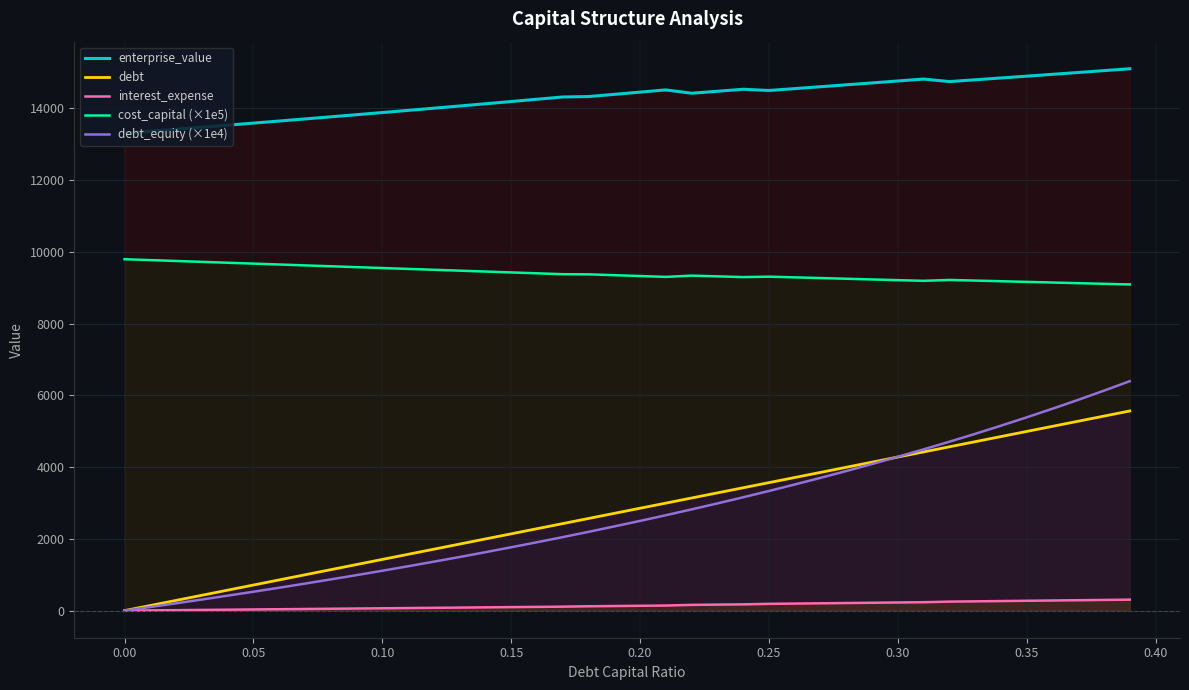

What are all the series names shown in the legend?

enterprise_value, debt, interest_expense, cost_capital (×1e5), debt_equity (×1e4)